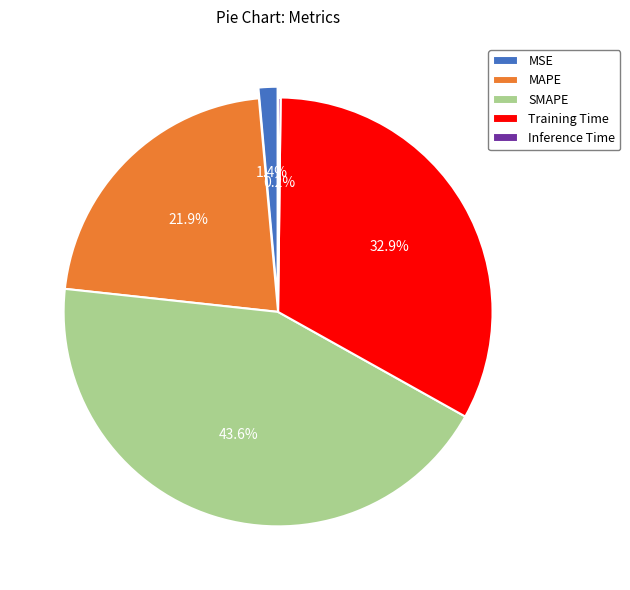

To the nearest percent, what percentage of the pie is SMAPE?

44%